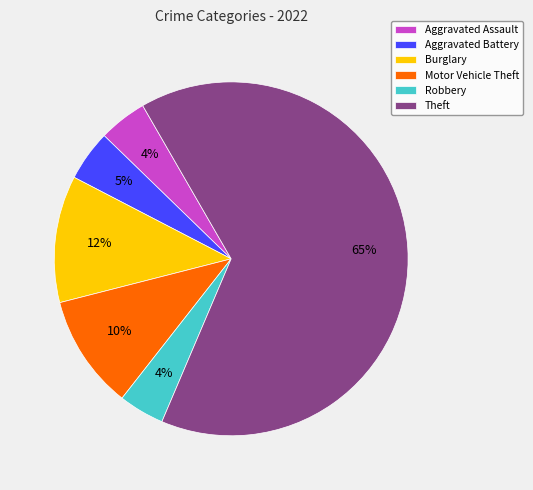

The Robbery slice represents 4% of the pie. True or false?

True